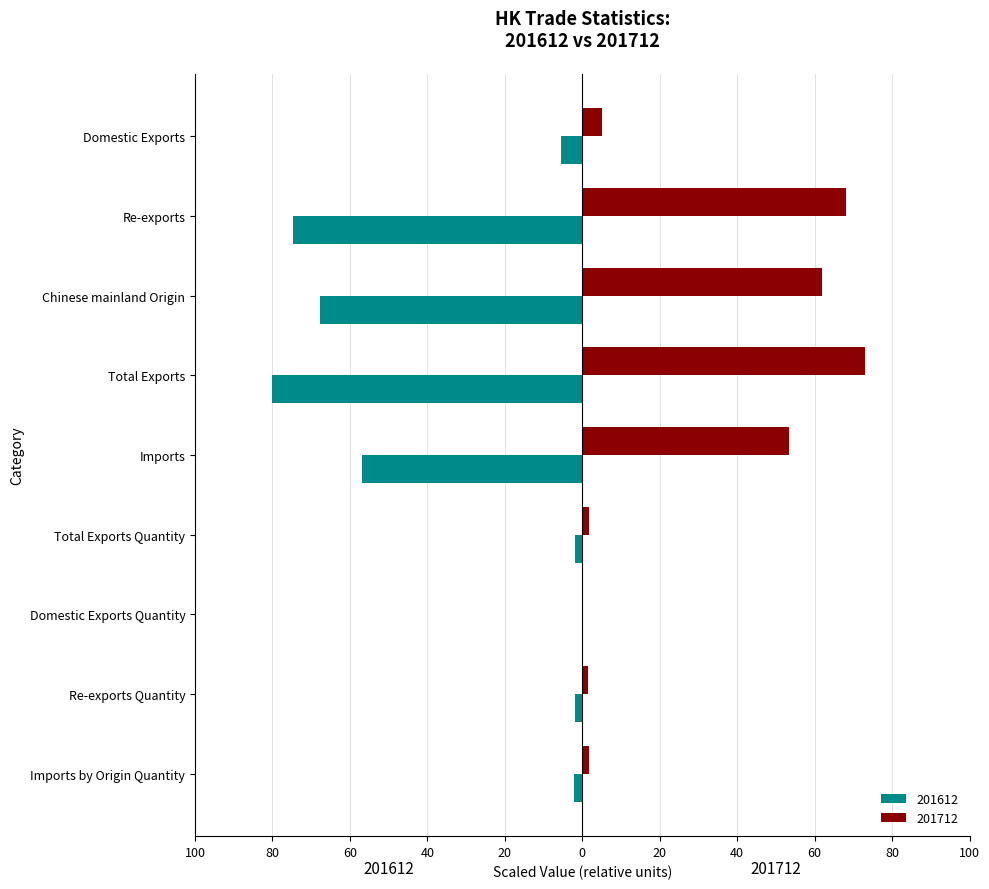

True or false: 201712 has a value of 1.6 at Re-exports Quantity.

True